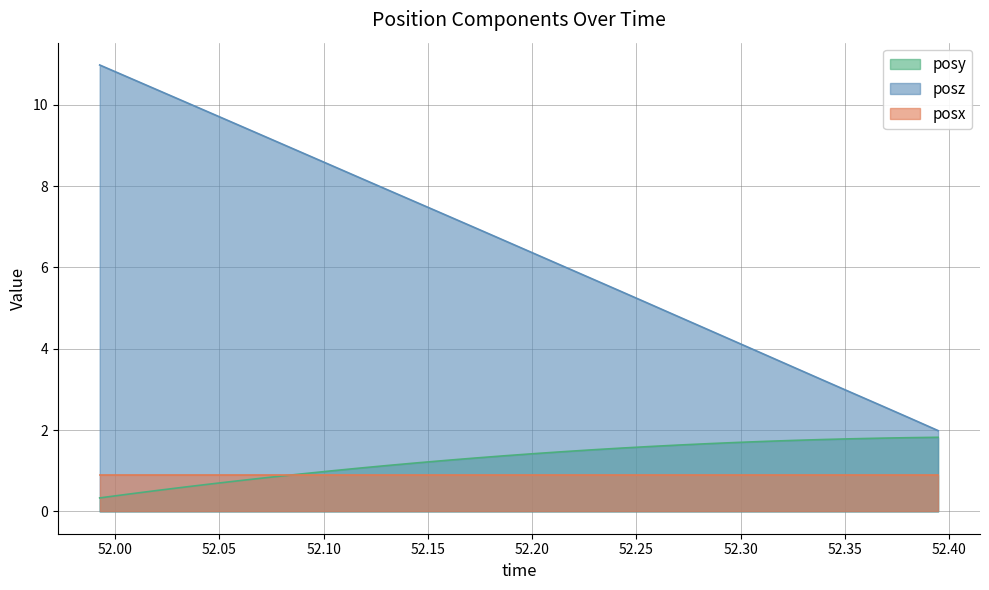

What is the maximum value shown in the chart?

11.0